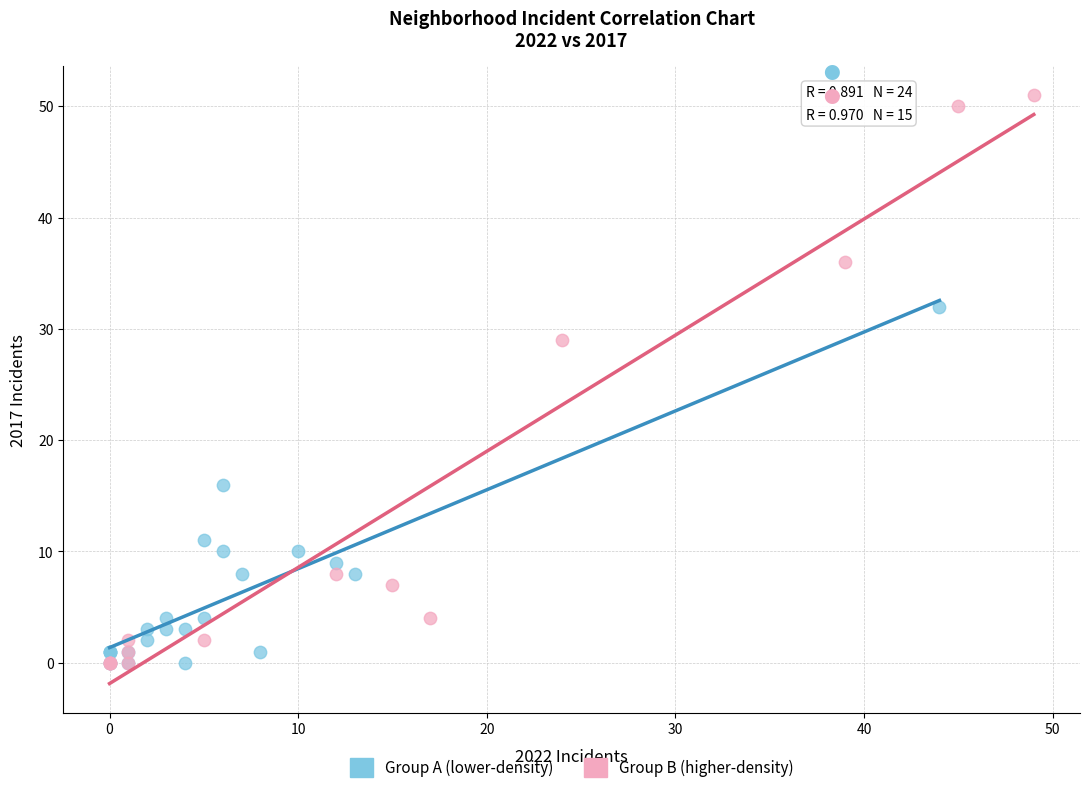

What are all the series names shown in the legend?

Group A (lower-density), Group B (higher-density)